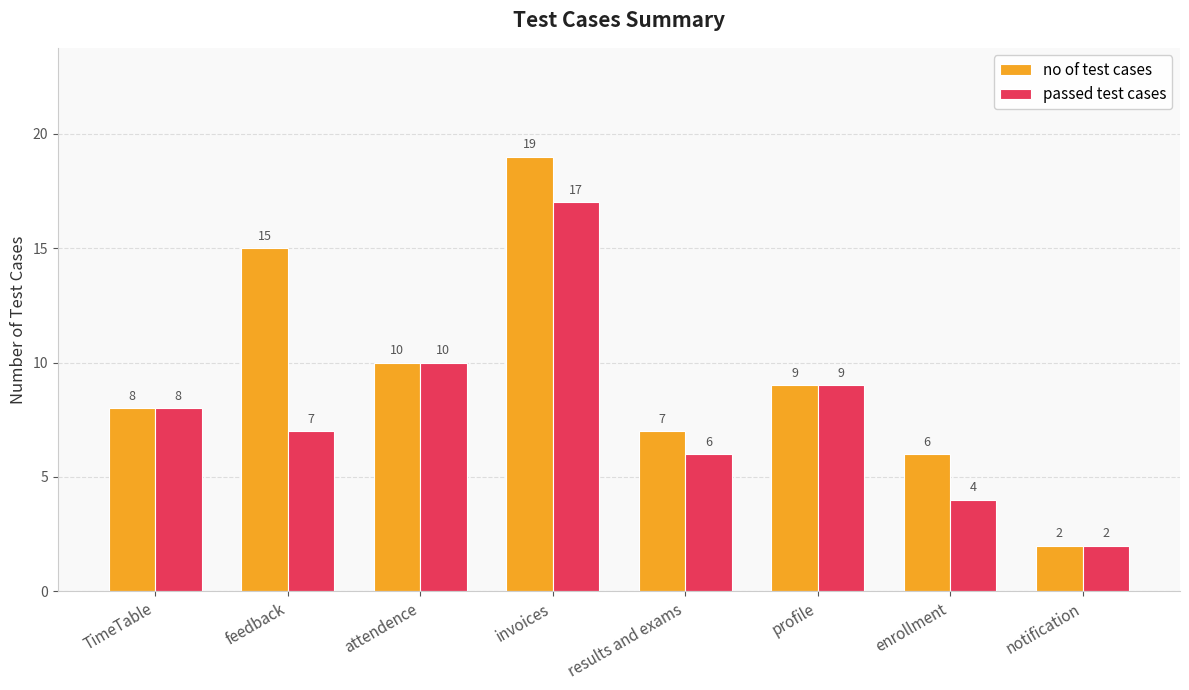

What is the sum of all no of test cases values?

76